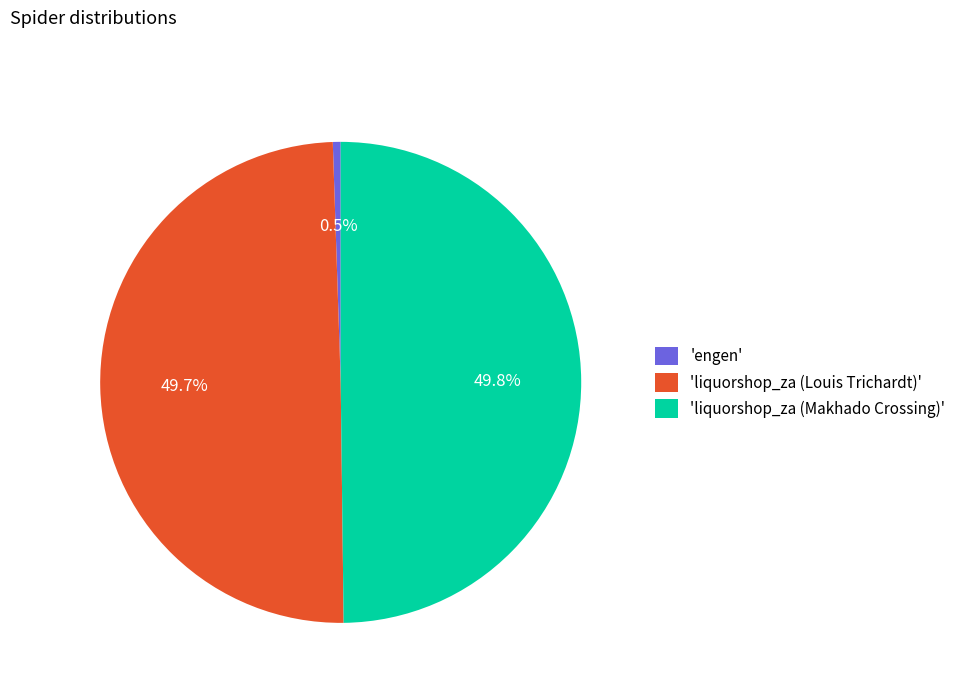

To the nearest percent, what is the average slice percentage?

33%